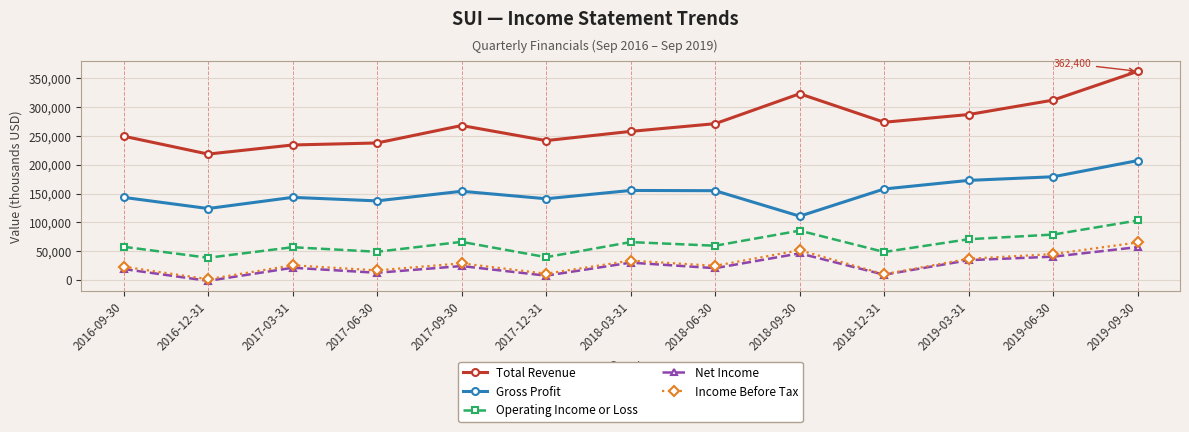

Is this an area chart (filled region under the line)?

No